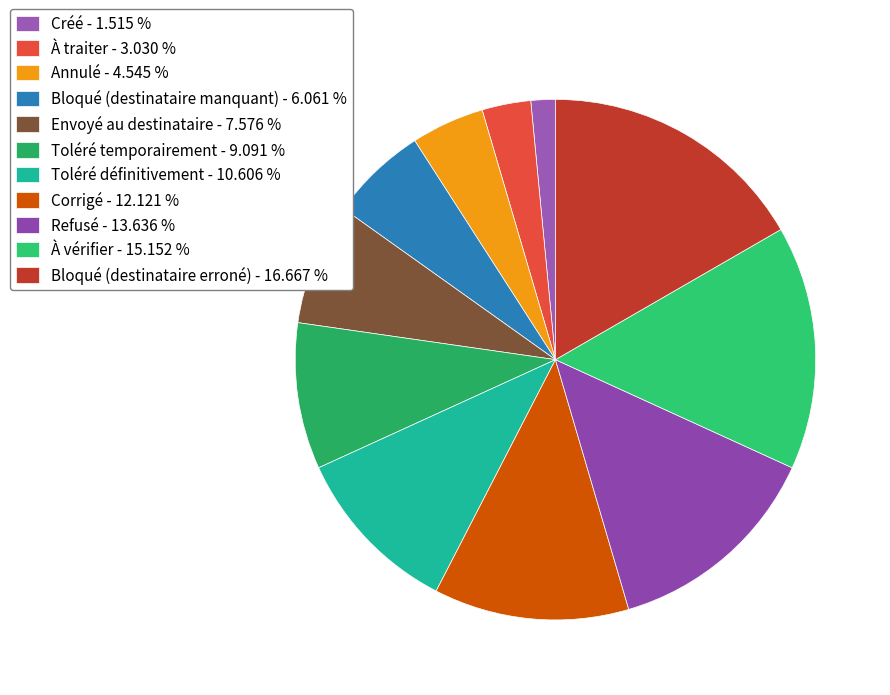

What is the smallest slice in the pie chart?

Créé